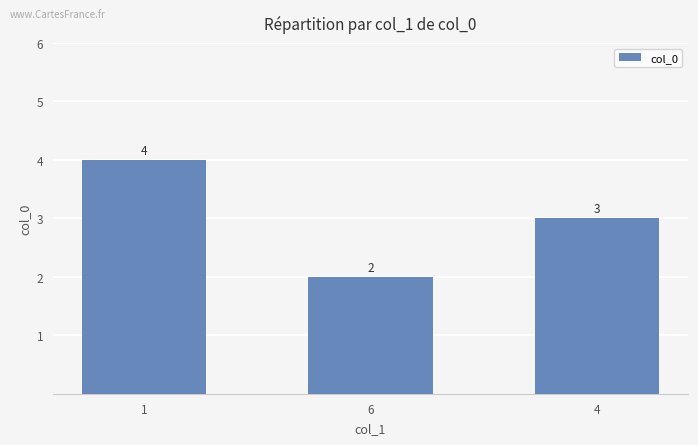

Reading left to right, list all the values displayed in this chart.

1=4	6=2	4=3